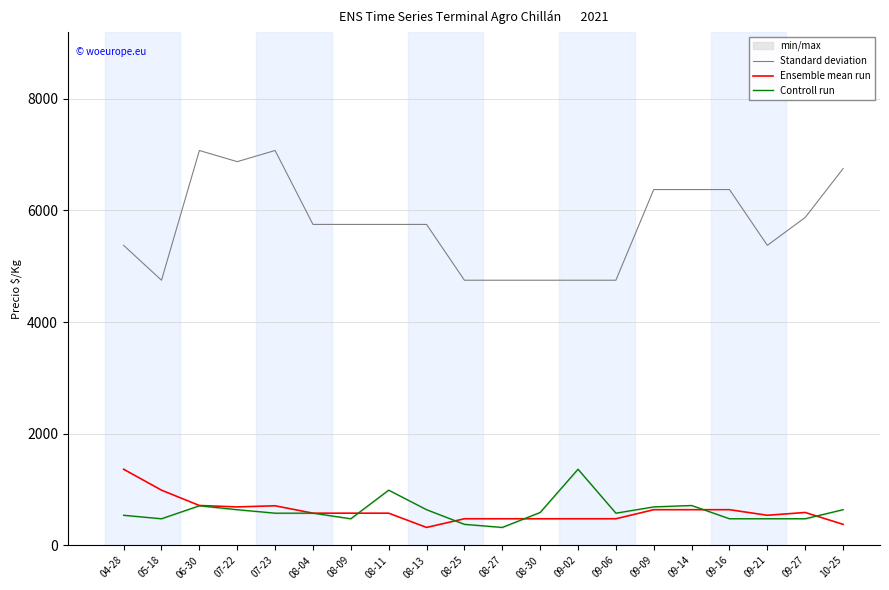

What is the label of the 8th point from the right?

09-02